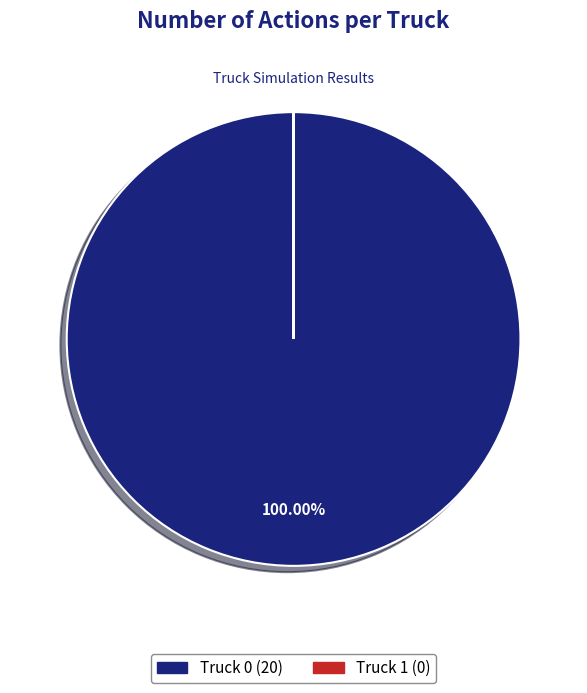

Does any single category account for the majority?

Yes